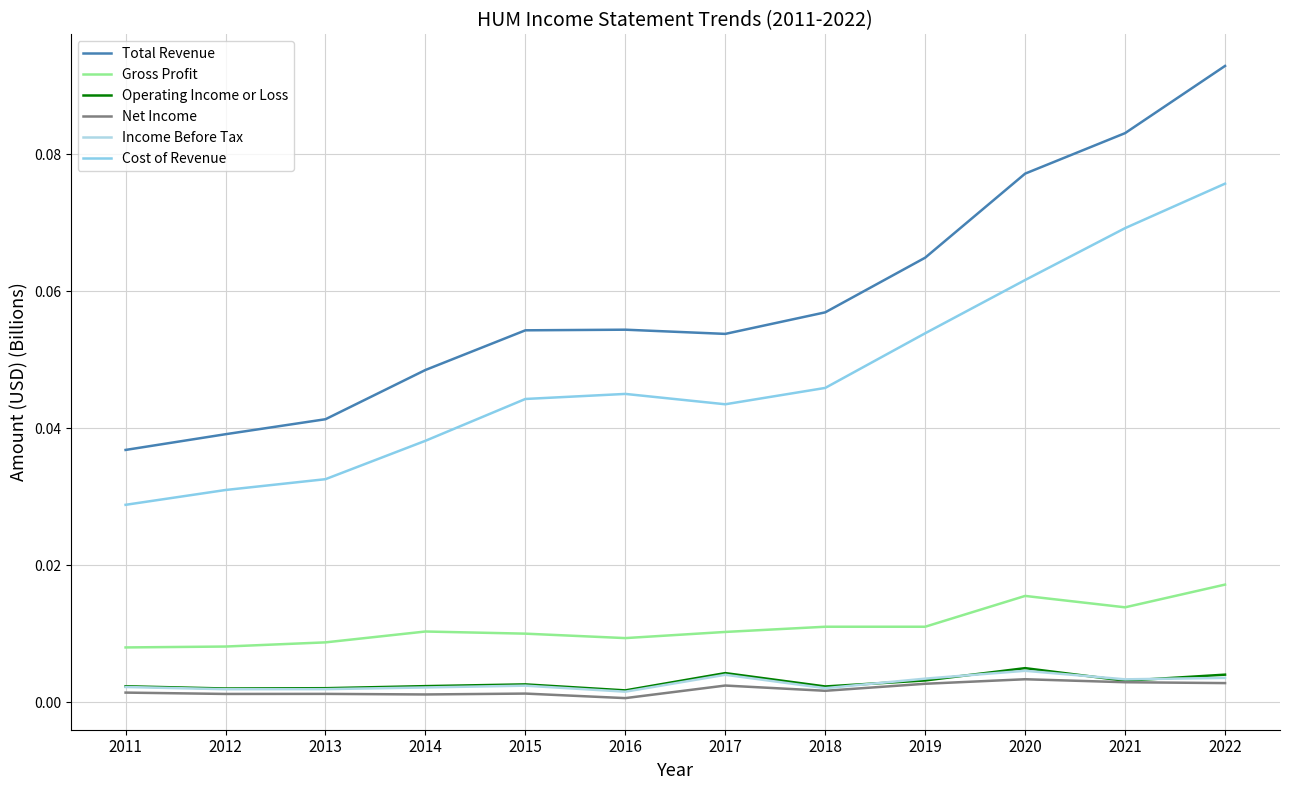

How many lines are shown in the chart?

6